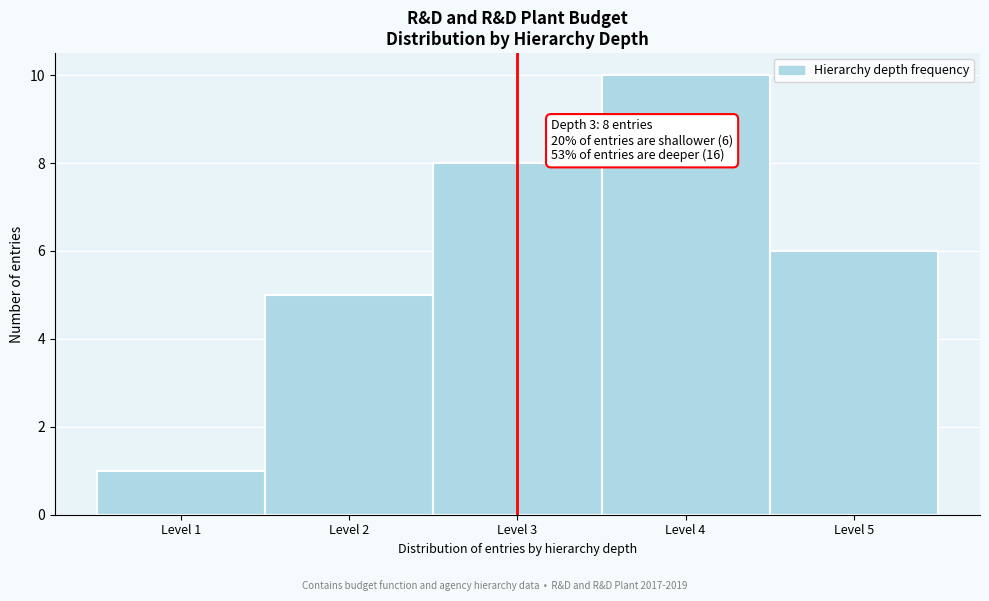

Which range on the x-axis has the tallest bar?

3.5 to 4.5